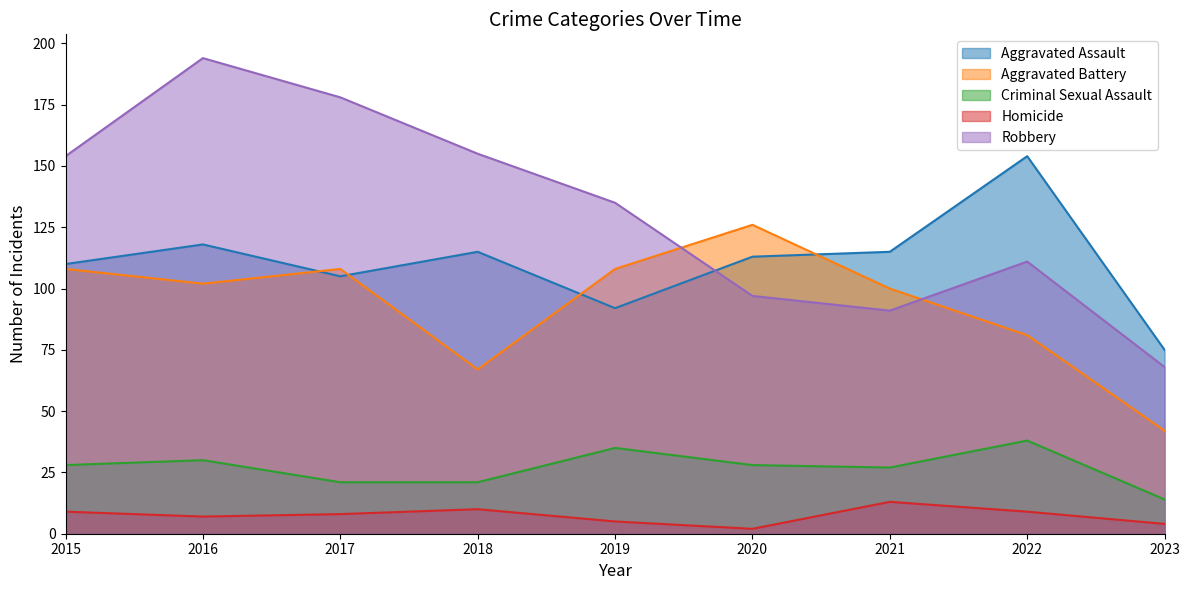

What are all the series names shown in the legend?

Aggravated Assault, Aggravated Battery, Criminal Sexual Assault, Homicide, Robbery